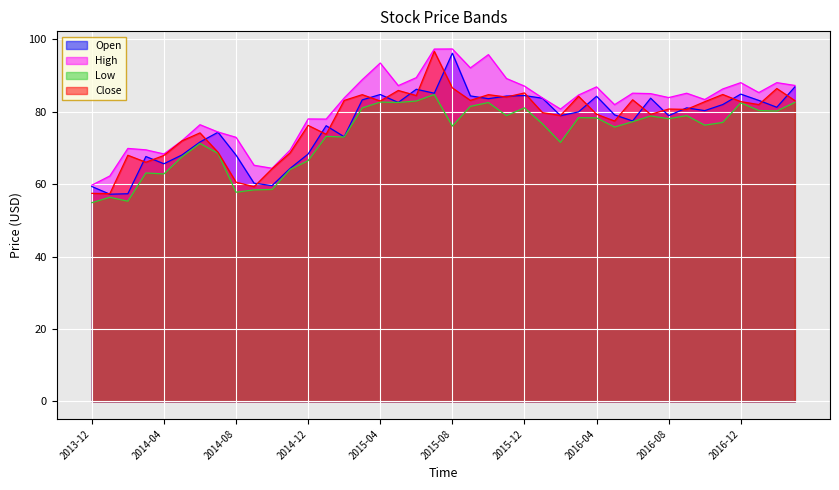

What is the value of the Open point at the 16th from the left?

83.2